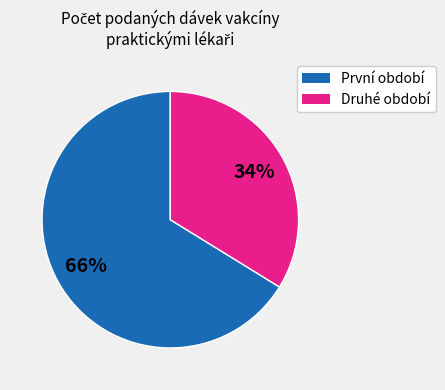

Is there any slice that represents more than half of the pie?

Yes